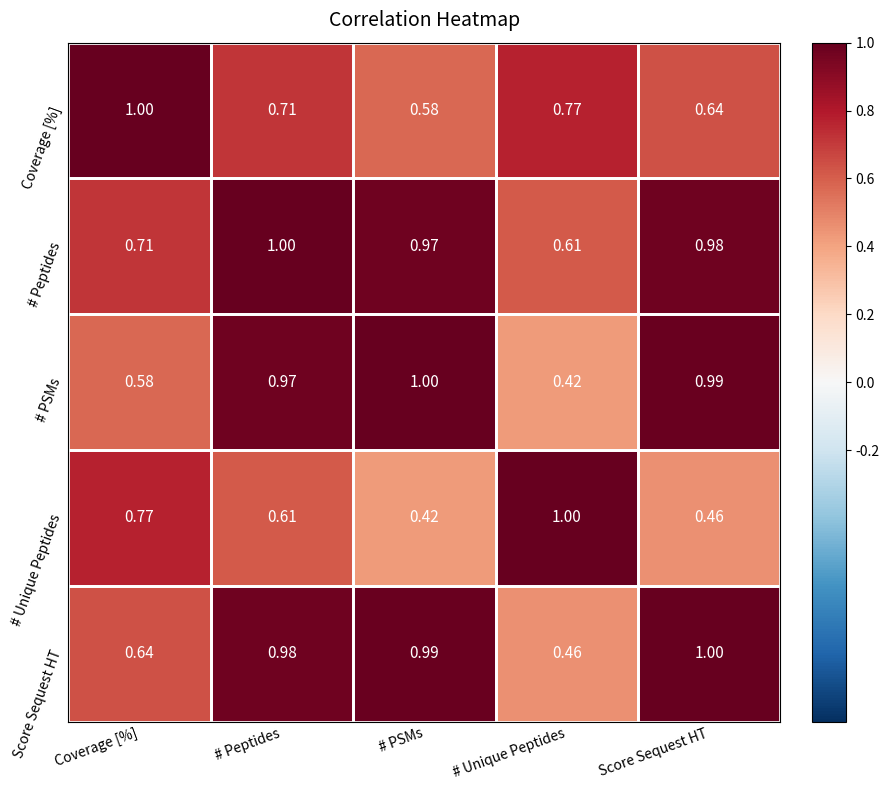

What is the minimum value shown in the chart?

0.4